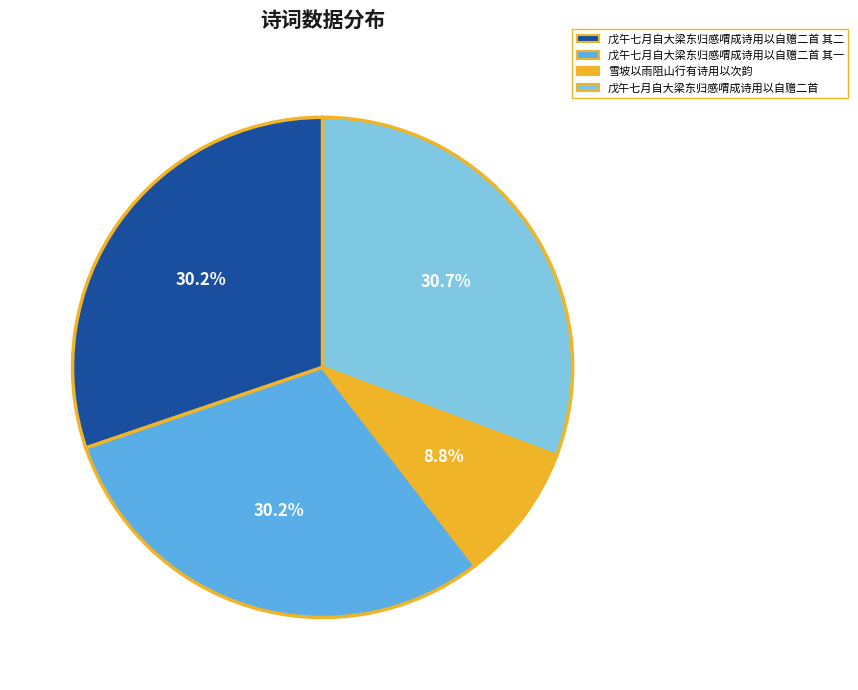

Is 戊午七月自大梁东归感喟成诗用以自赠二首 其一 the majority of the pie?

No